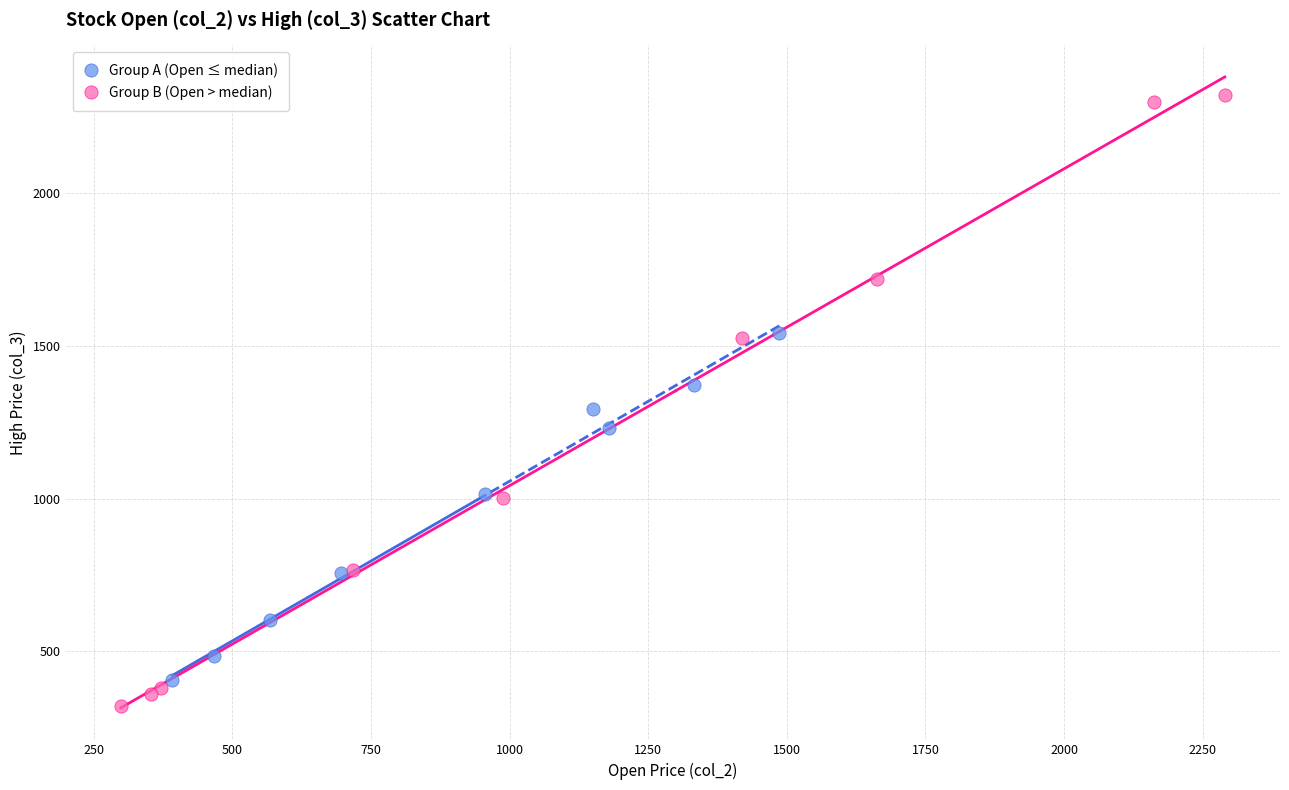

Which series reaches the maximum Y coordinate?

Group B (Open > median)